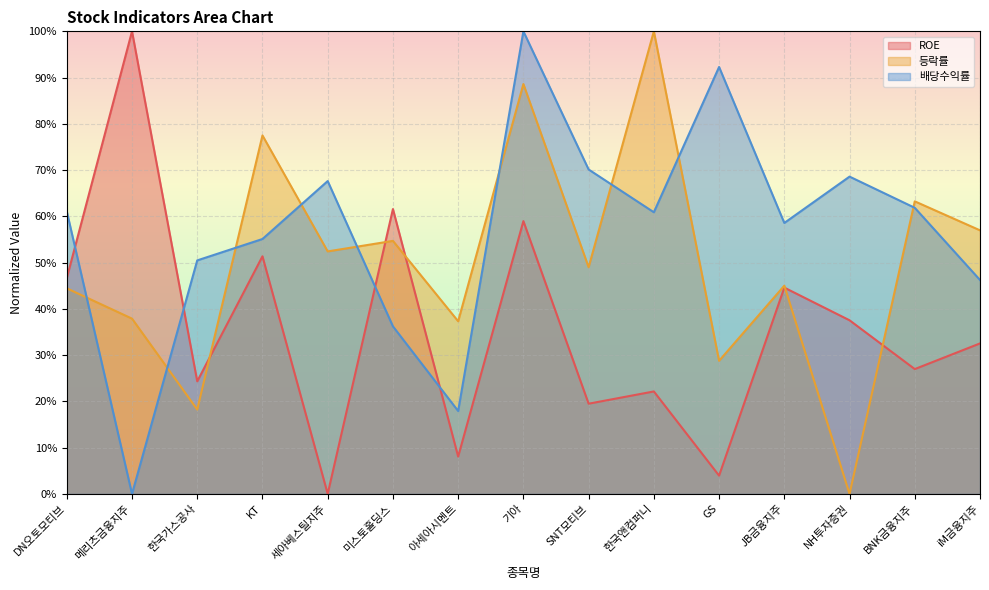

At which label does 등락률 first exceed 49?

KT